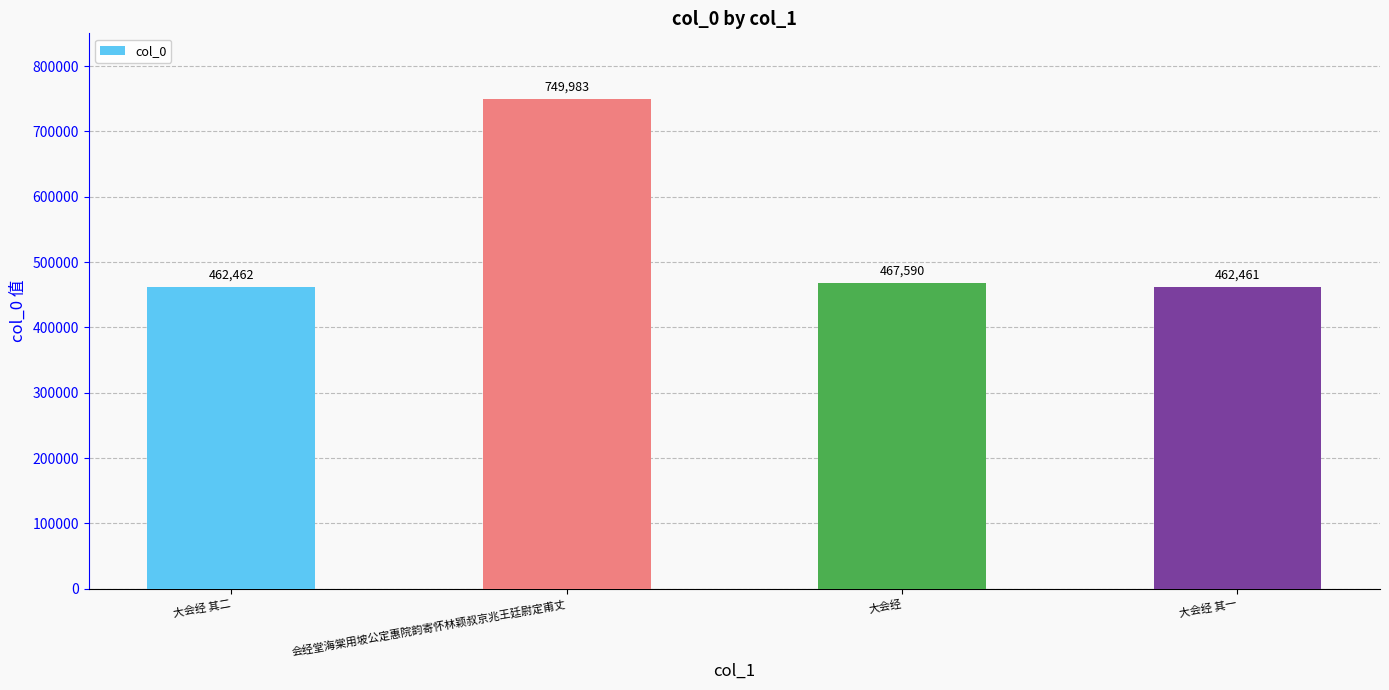

The chart shows a value of 734547 at 大会经 其一. True or false?

False